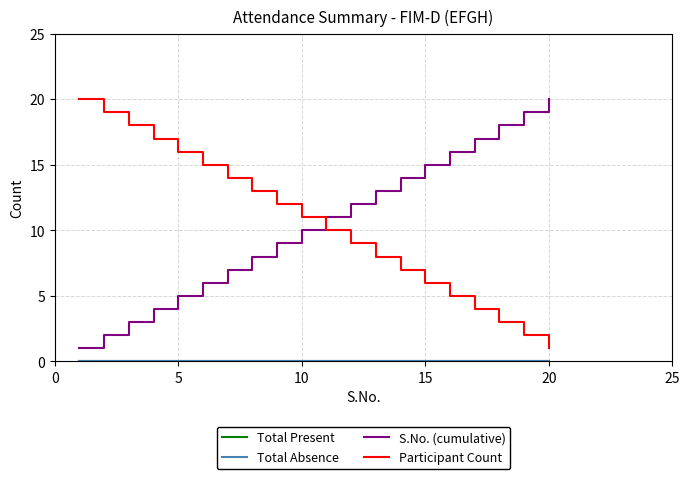

Does the chart display data point markers on the line(s)?

No